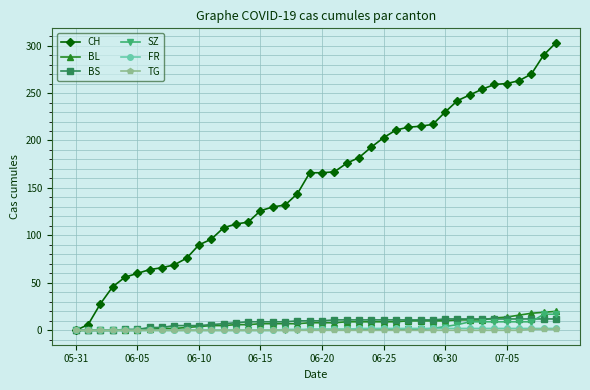

Which series has the widest spread of values?

CH